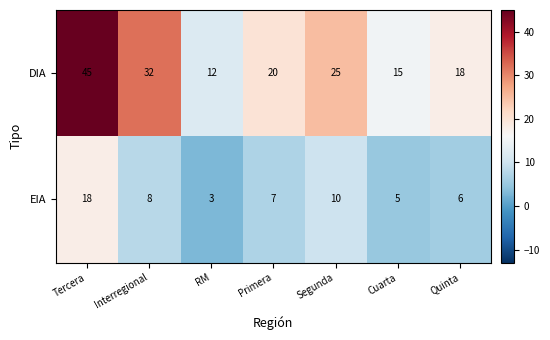

Rank the series by their maximum value, from lowest to highest.

EIA, DIA